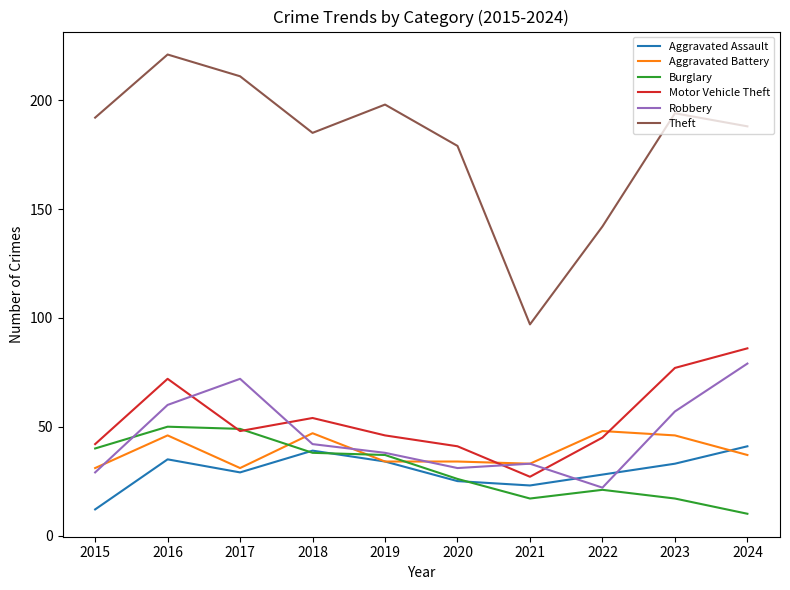

How many lines are shown in the chart?

6